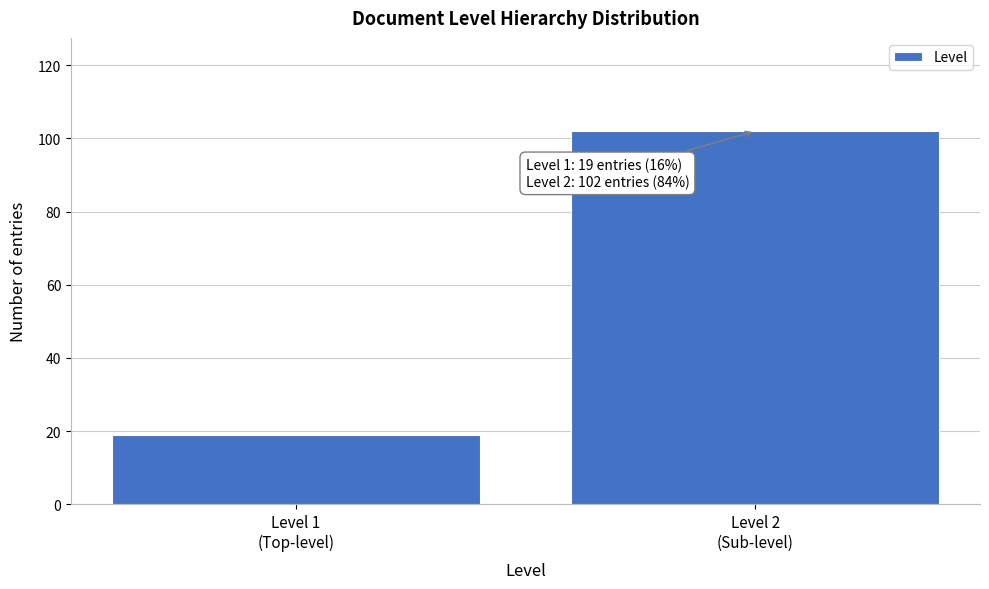

Reading left to right, what are all the values shown in this chart?

19	102